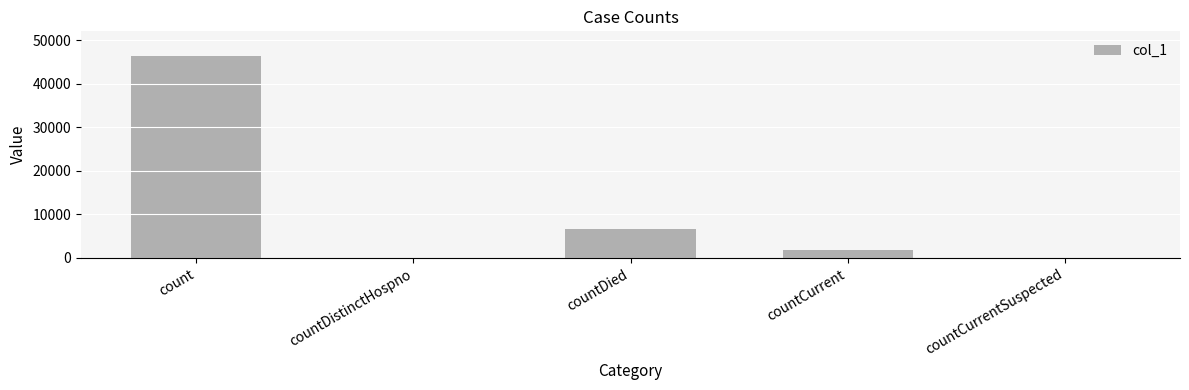

Reading left to right, transcribe all the data shown in this chart.

count=46515	countDistinctHospno=0	countDied=6659	countCurrent=1722	countCurrentSuspected=0